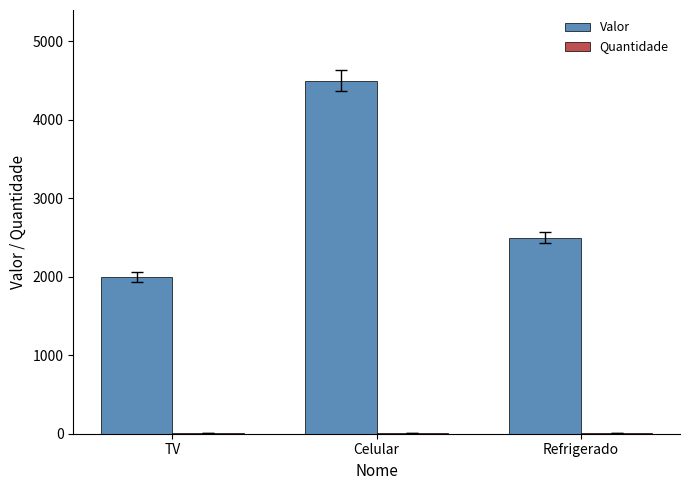

Count the number of data series in this chart.

2